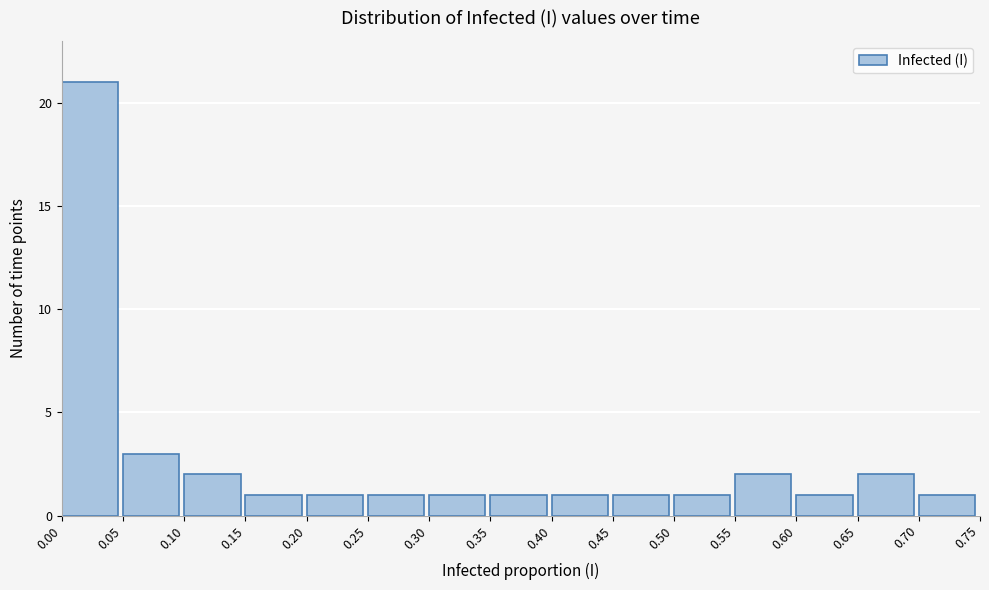

Which range on the x-axis has the tallest bar?

0.00 to 0.05